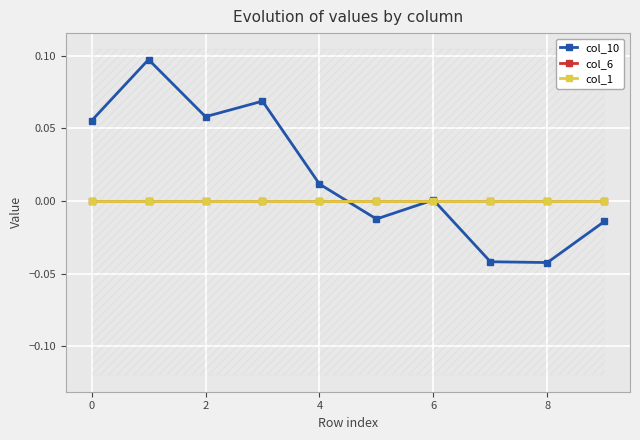

Which has a higher value, 8 or 9?

9